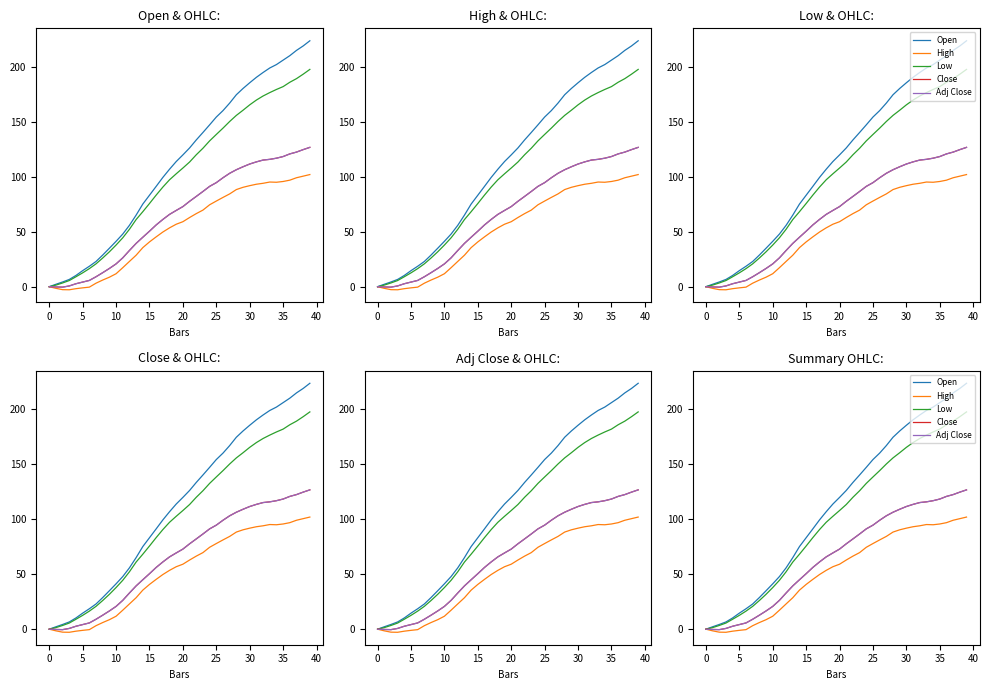

Is the value of High at 27 greater than the value of Low at 11?

Yes